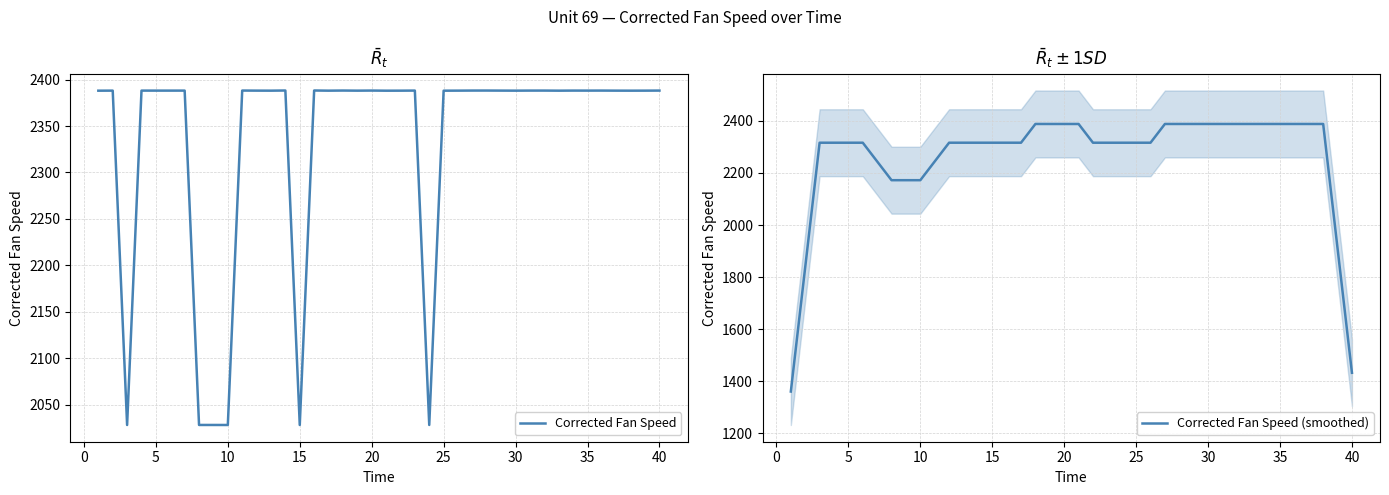

Which series has the largest range (max minus min)?

Corrected Fan Speed (smoothed)